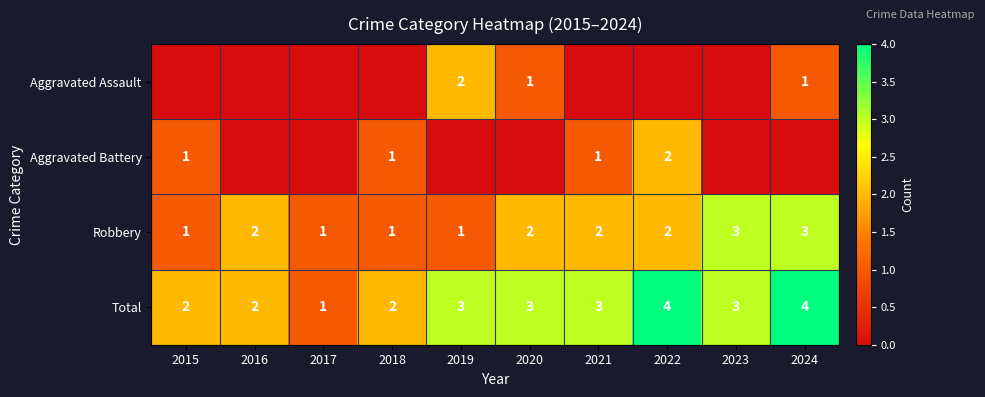

How many distinct data groups are displayed?

4